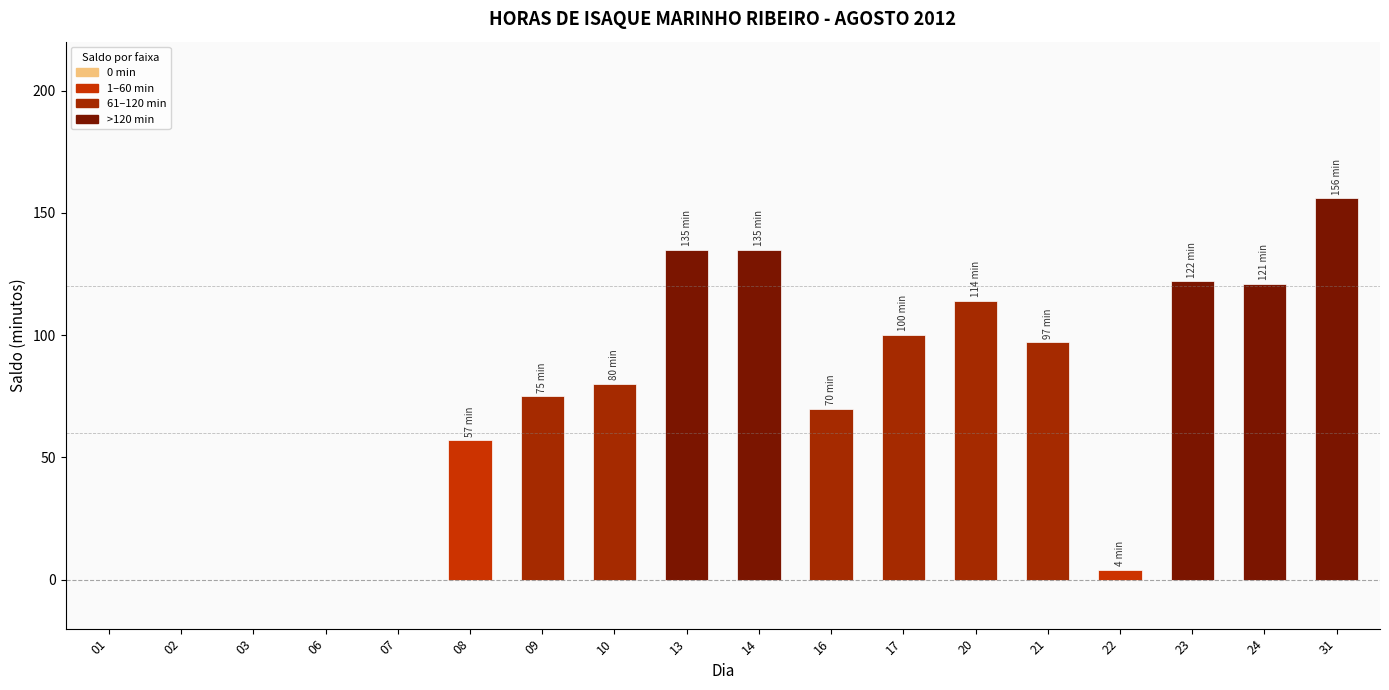

Which category has the highest value across all series?

31